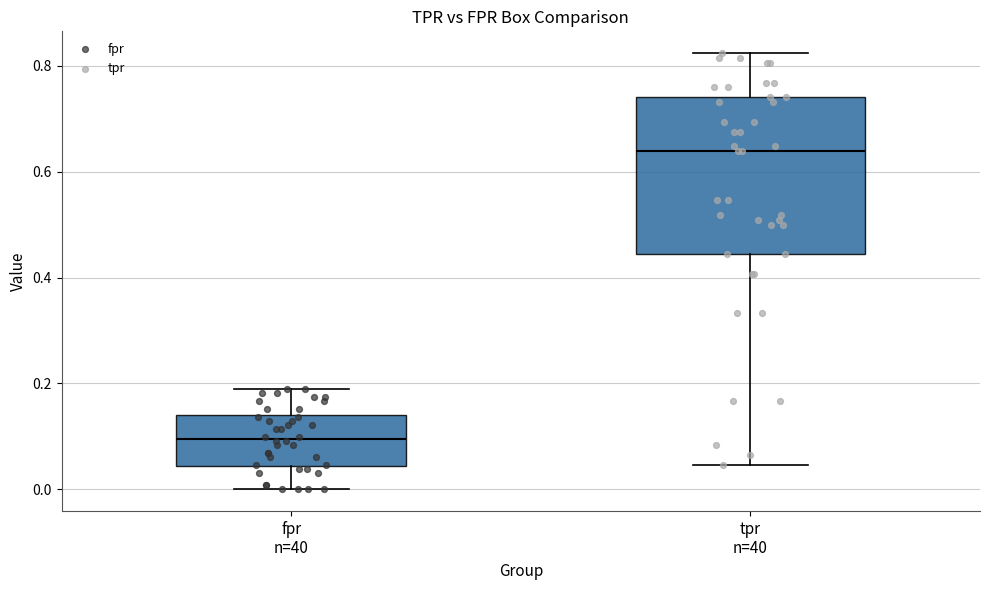

Which box's median line is the highest?

tpr n=40